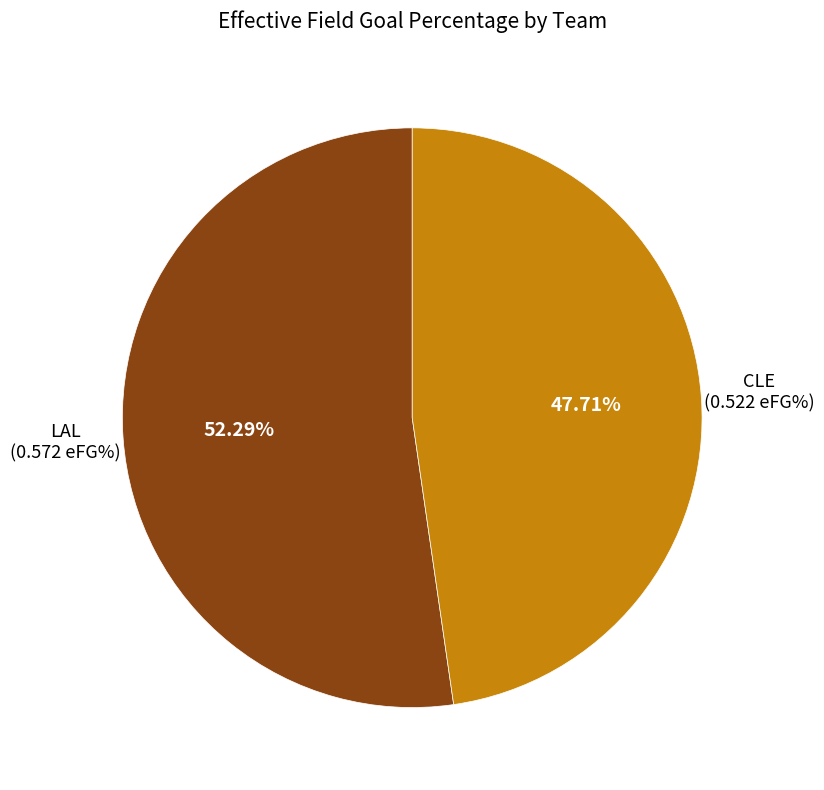

Is it true that LAL is 39% of the pie?

False